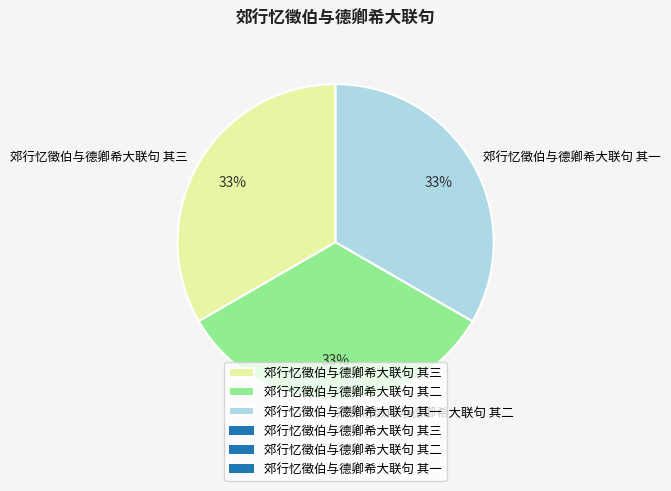

How many slices are in this pie chart?

3